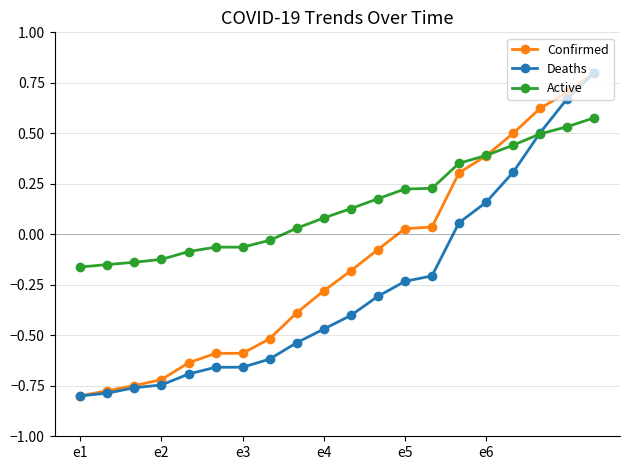

List the series in order of their overall mean, lowest first.

Deaths, Confirmed, Active